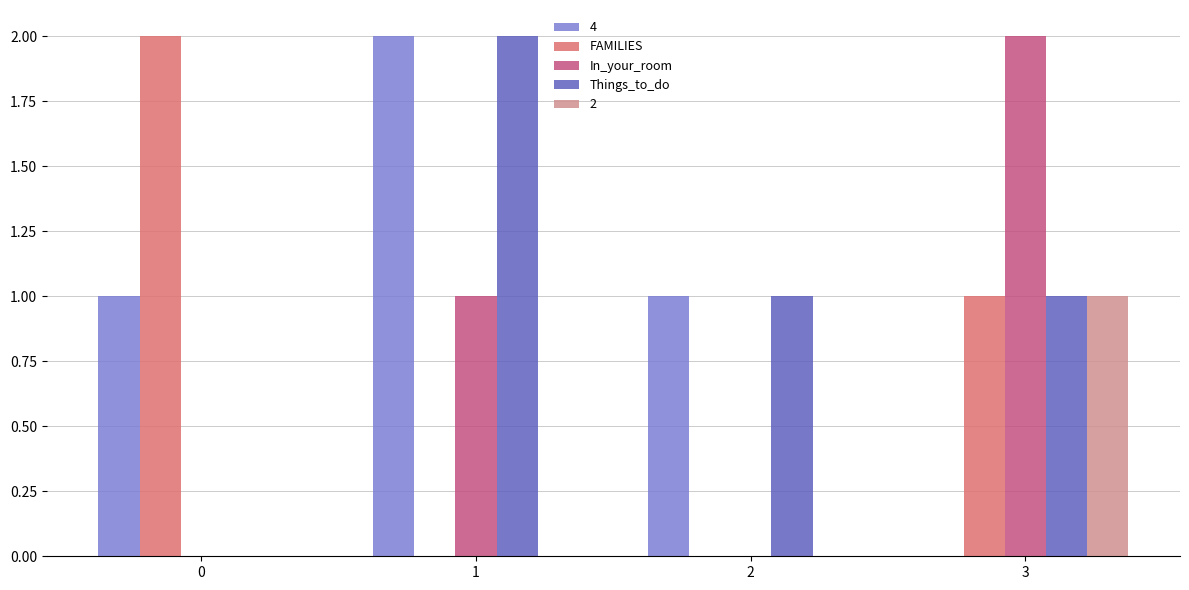

What is the maximum value shown in the chart?

2